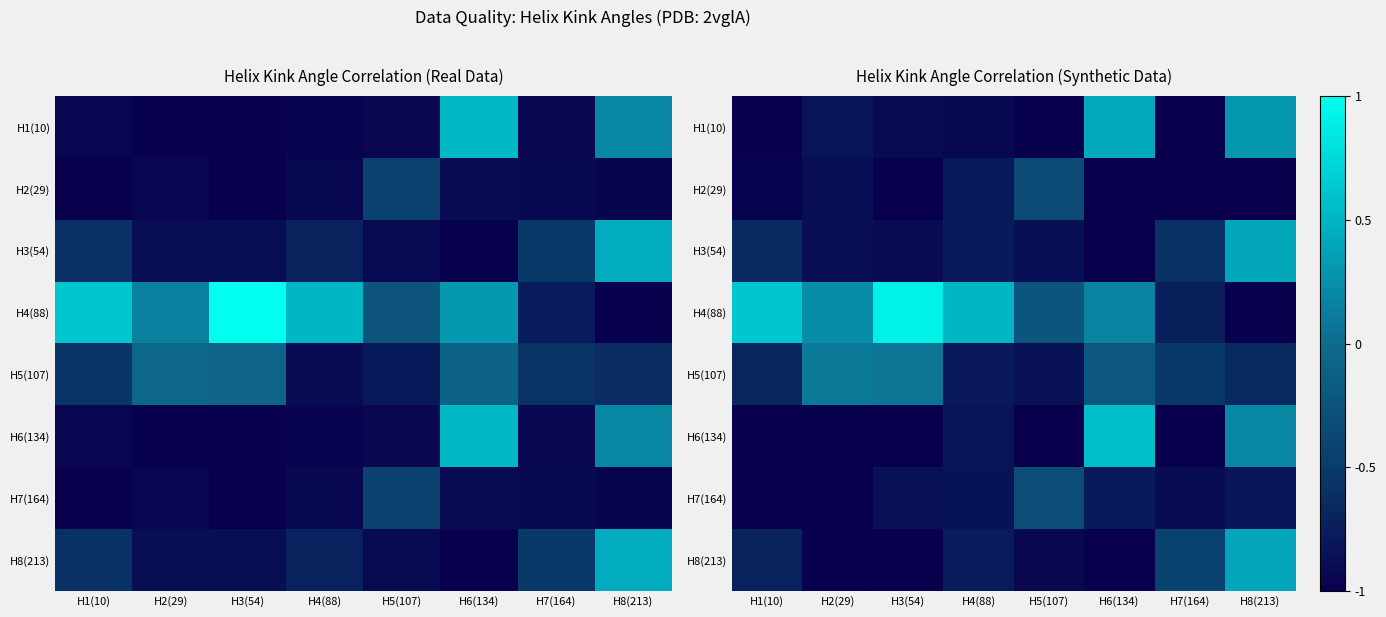

Is the value of H1(10) at H4(88) greater than the value of H5(107) at H8(213)?

No